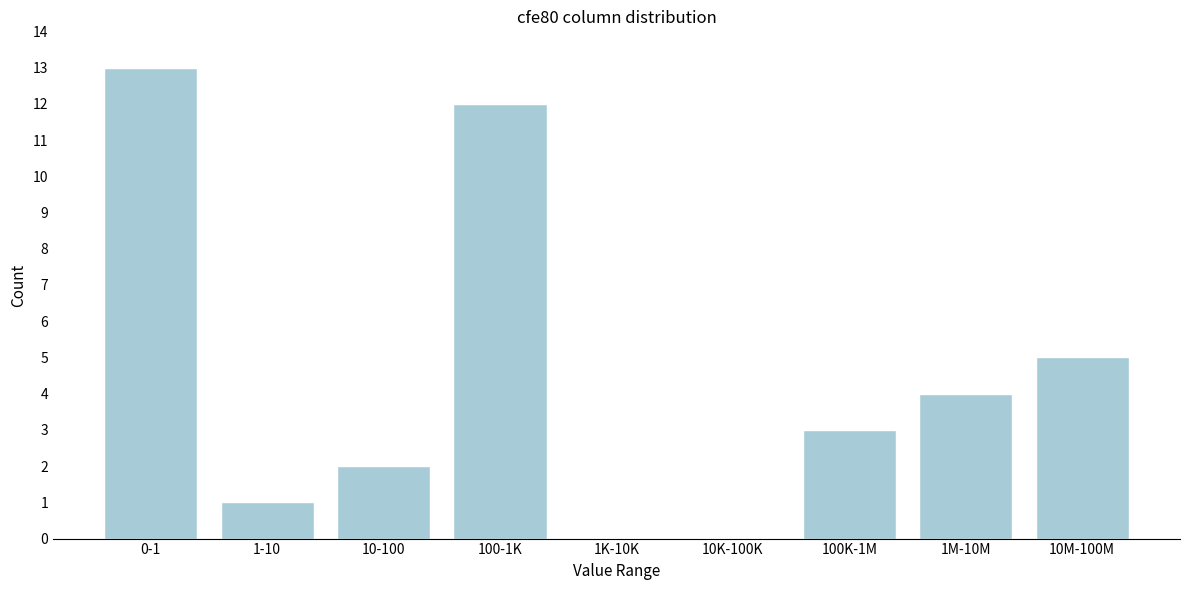

Reading left to right, list all the values displayed in this chart.

0-1=13	1-10=1	10-100=2	100-1K=12	1K-10K=0	10K-100K=0	100K-1M=3	1M-10M=4	10M-100M=5